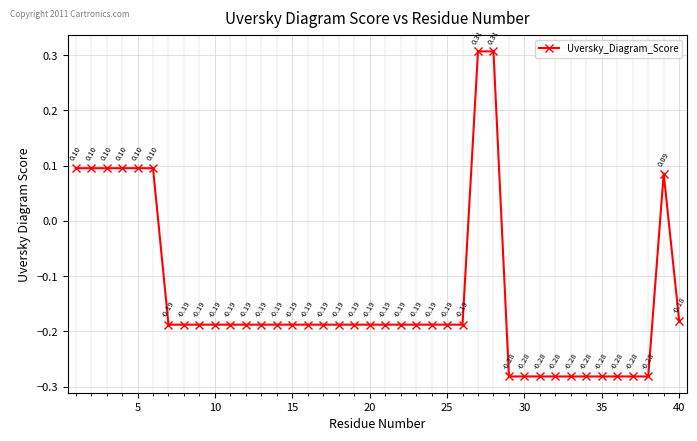

How many values are between 0 and 1?

9